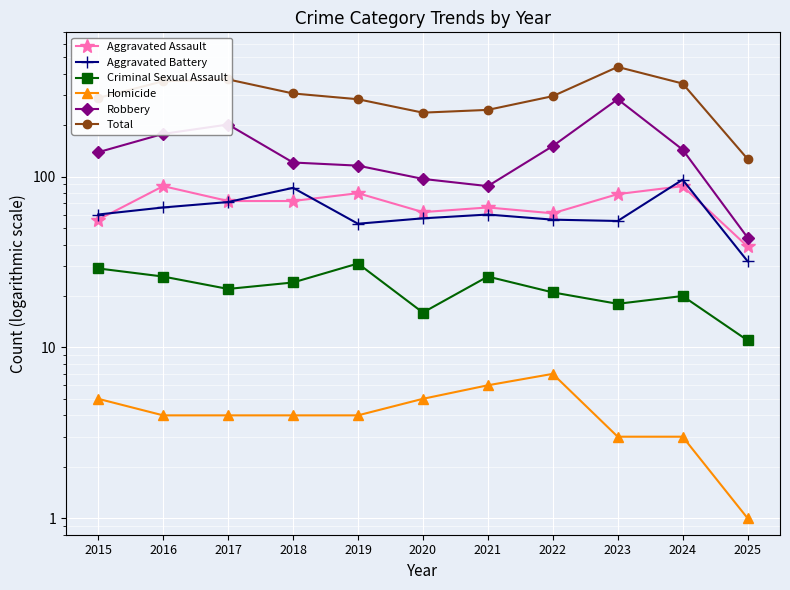

What is the sum of all Criminal Sexual Assault values?

244